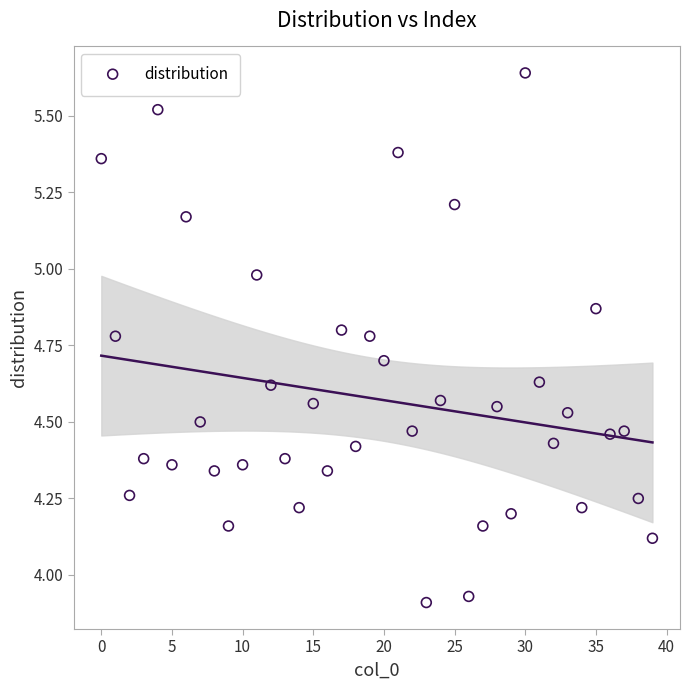

What is the range of Y values (max minus min)?

1.7